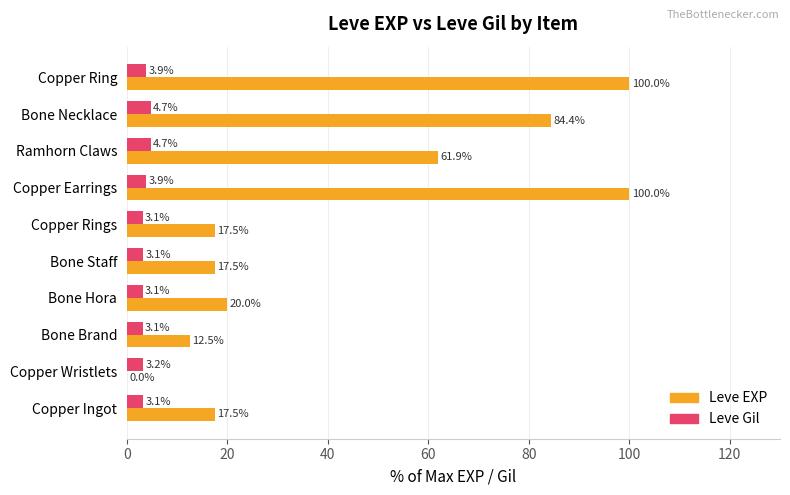

Which series has the largest total across all categories?

Leve EXP